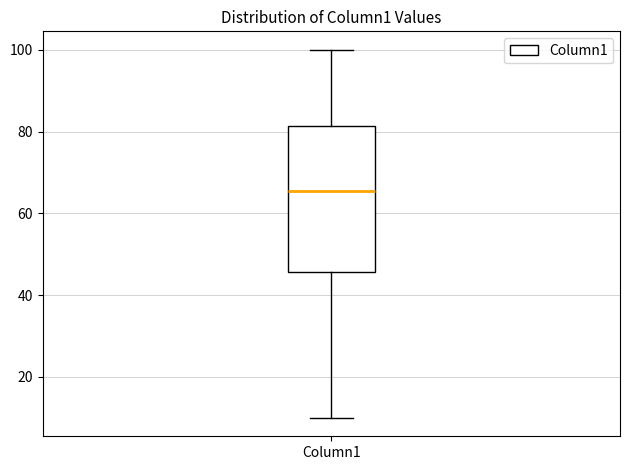

Read this box plot against the y-axis: the position of the median line, the range covered by the box, and the ends of both whiskers. The values are not printed on the chart, so give them approximately, as read against the axis.

median 66, box 46 to 82, whiskers 10 to 100